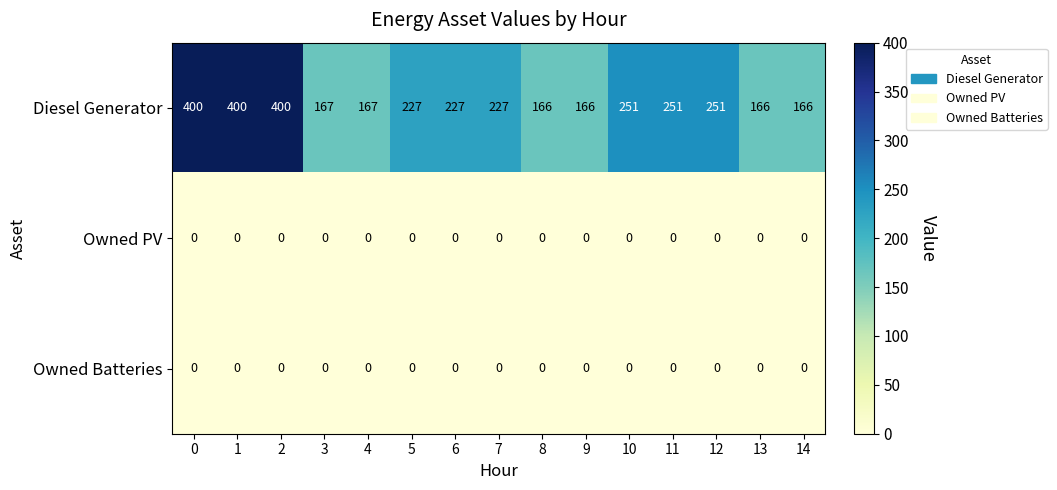

The Owned Batteries series shows 0 at 14. True or false?

True